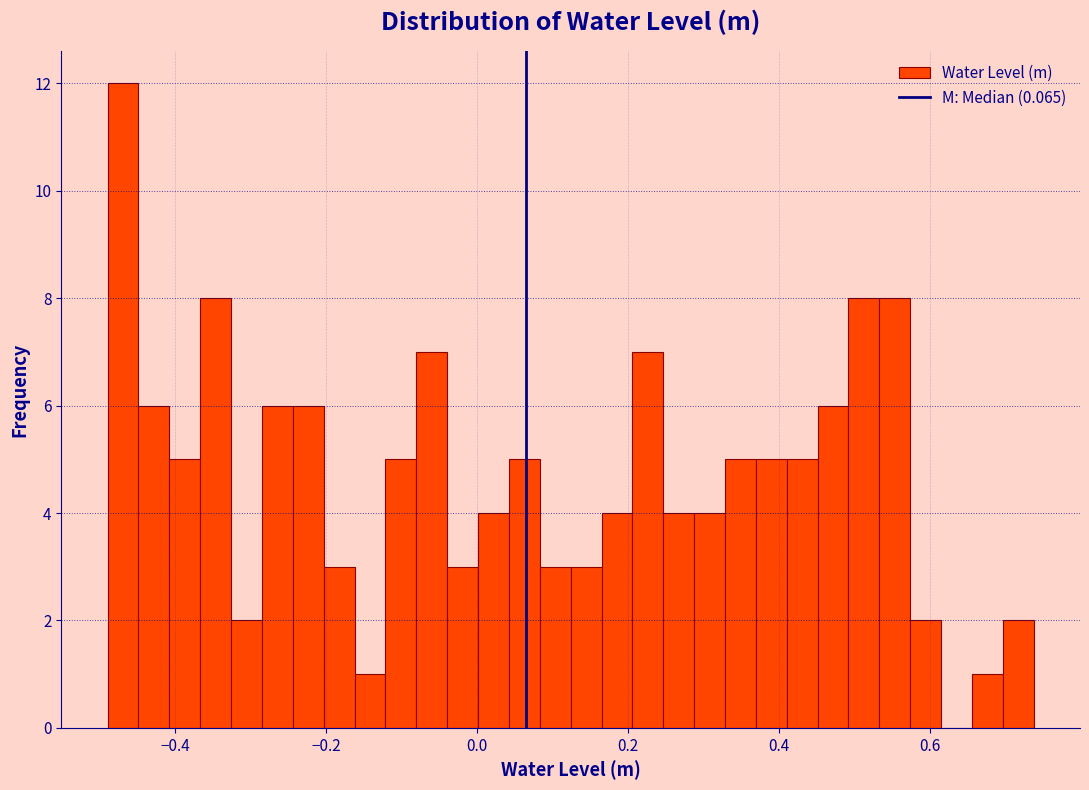

Around what value on the x-axis is the tallest bar? Give the approximate position of its centre, as read against the axis.

-0.46